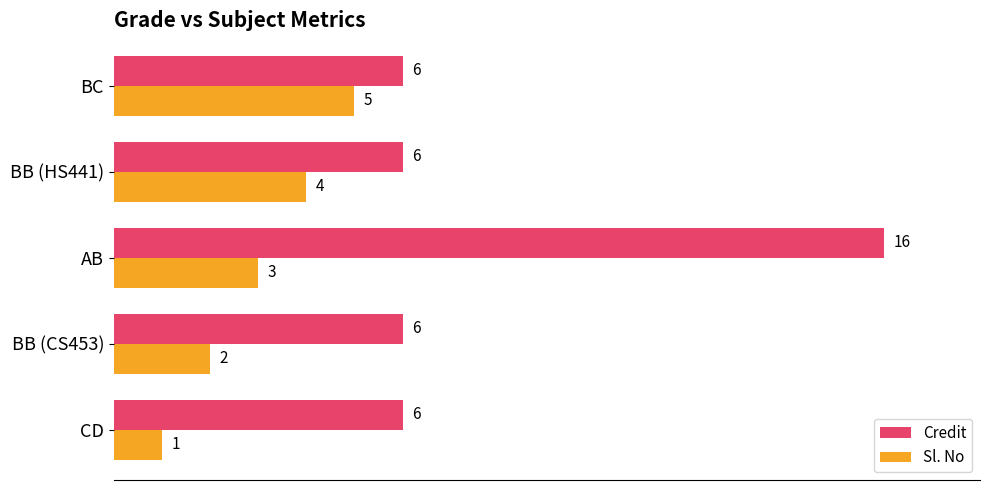

List the series in order of their peak value, lowest first.

Sl. No, Credit